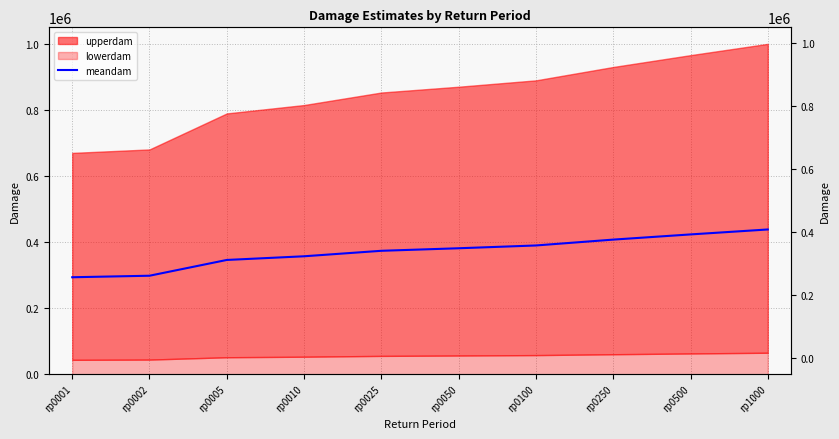

Rank the categories by value from highest to lowest.

rp1000, rp0500, rp0250, rp0100, rp0050, rp0025, rp0010, rp0005, rp0002, rp0001